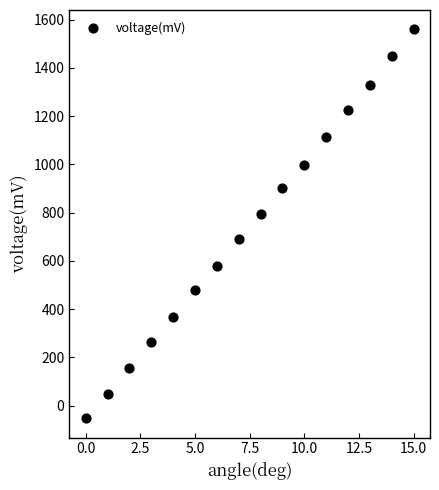

What Y value in the scatter plot is closest to 753?

793.0